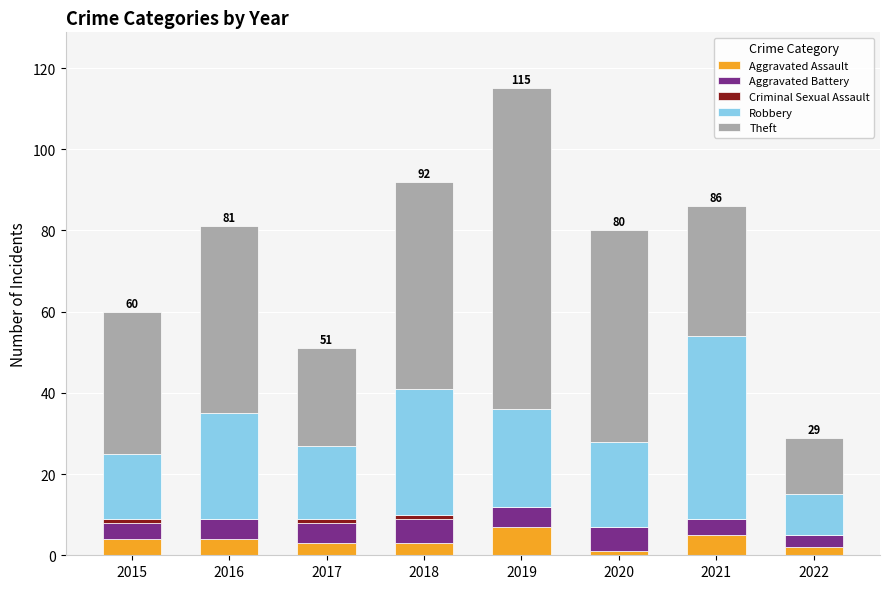

Count the number of data series in this chart.

5